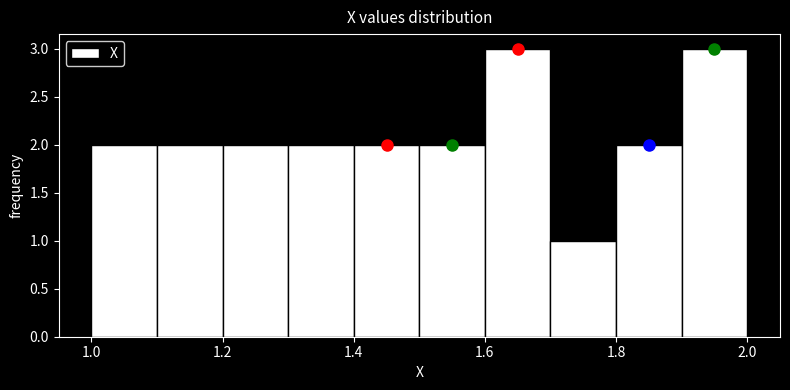

Reading left to right, transcribe this chart: for each bar, give the range it covers on the x-axis and its height. The values are not printed on the chart, so give them approximately, as read against the axis.

1.0 to 1.1: 2
1.1 to 1.2: 2
1.2 to 1.3: 2
1.3 to 1.4: 2
1.4 to 1.5: 2
1.5 to 1.6: 2
1.6 to 1.7: 3
1.7 to 1.8: 1
1.8 to 1.9: 2
1.9 to 2.0: 3